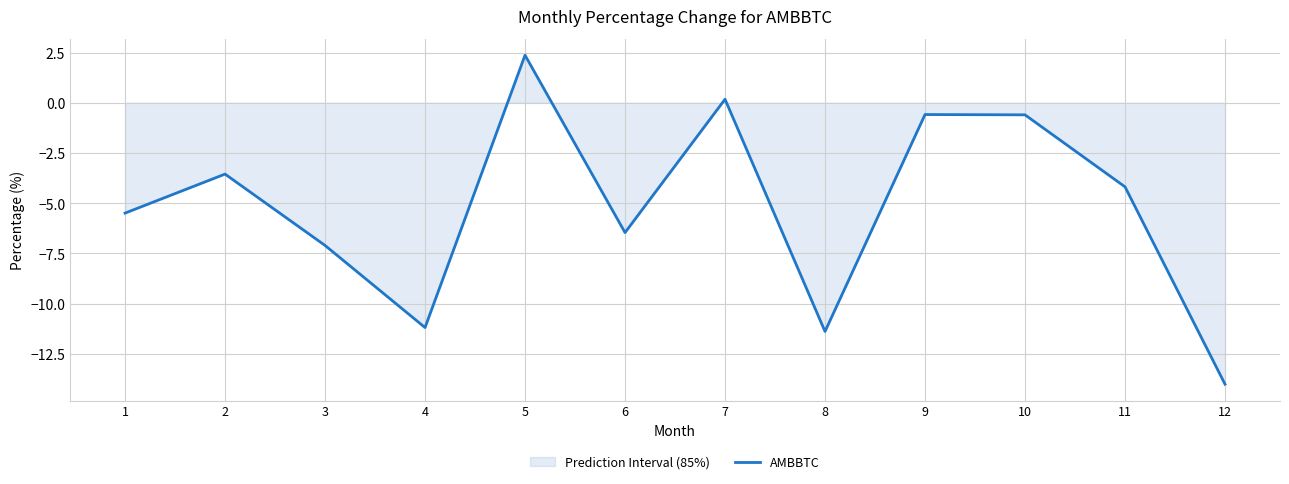

Reading left to right, extract all data points from this chart.

1=-5.5	2=-3.6	3=-7.1	4=-11.2	5=2.4	6=-6.5	7=0.2	8=-11.4	9=-0.6	10=-0.6	11=-4.2	12=-14.0